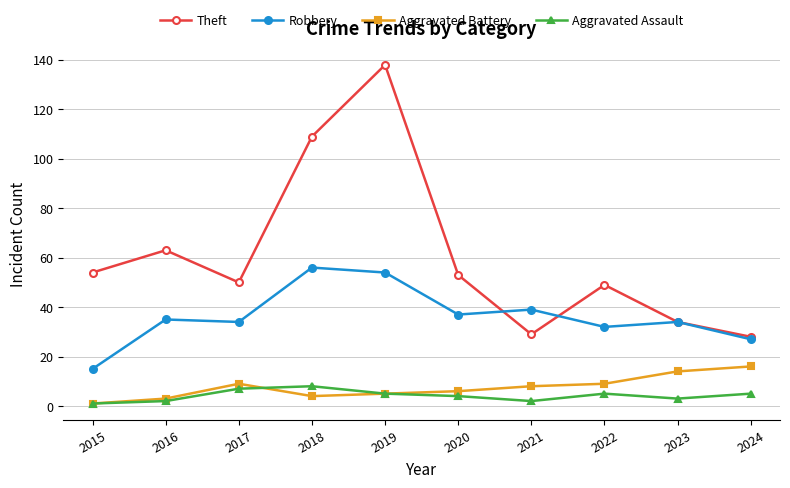

What is the maximum value for Robbery?

56